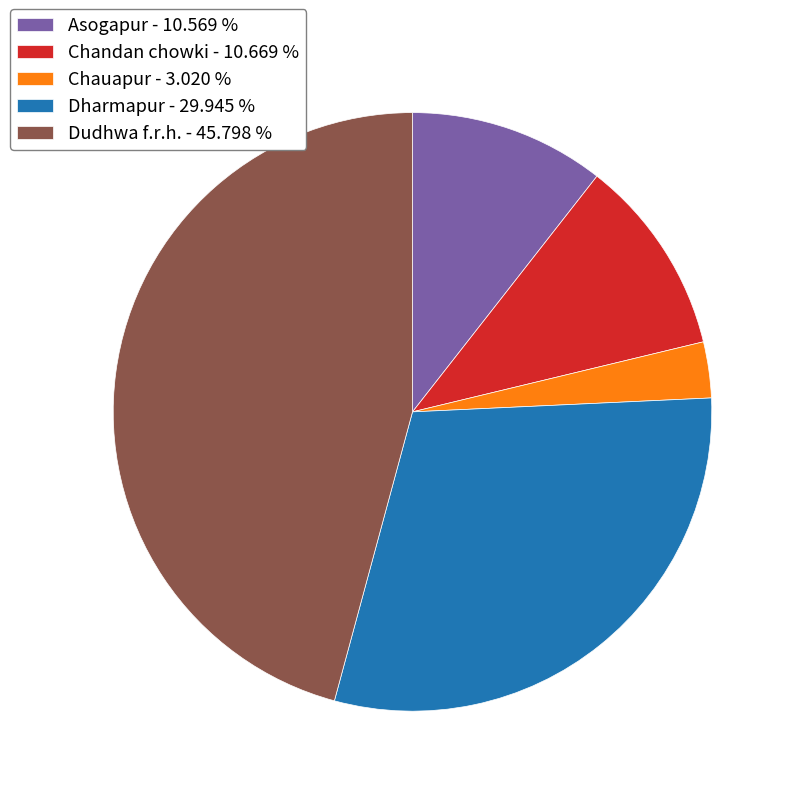

Is Dudhwa f.r.h. the majority of the pie?

No